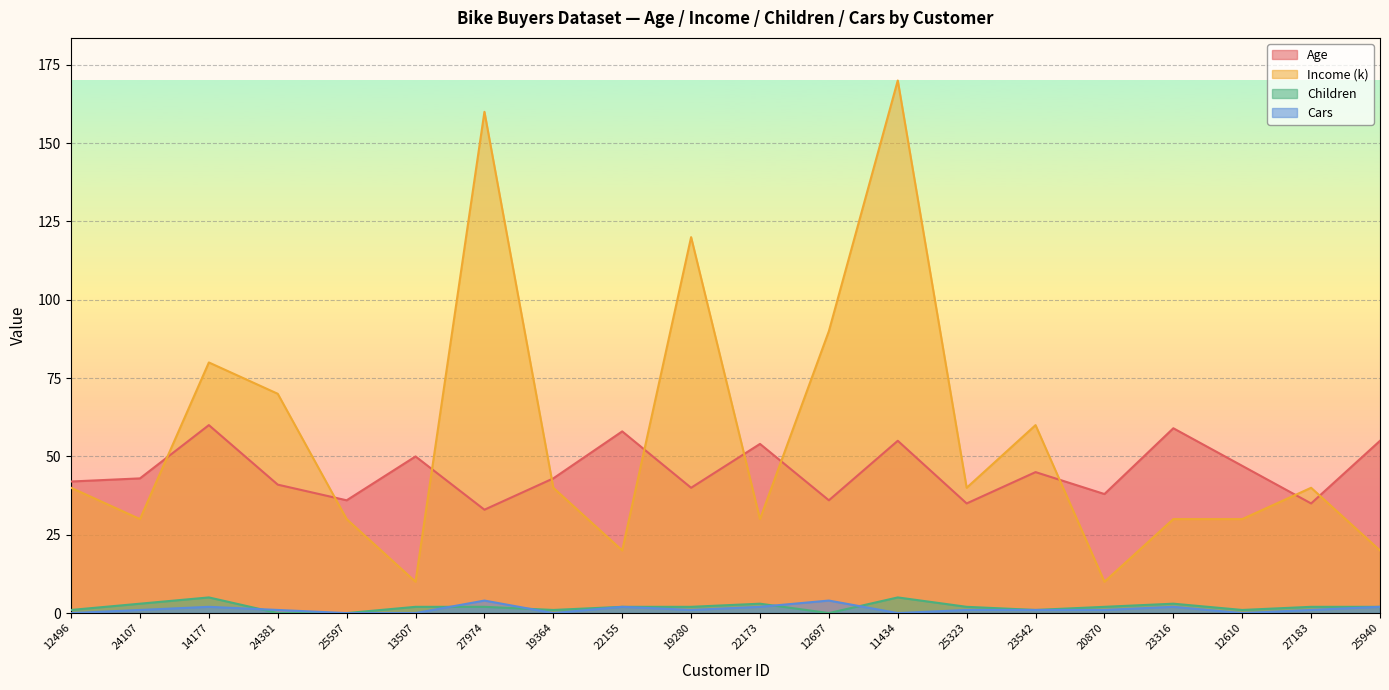

Between 27974 and 19364, which series saw the biggest shift?

Income (k)